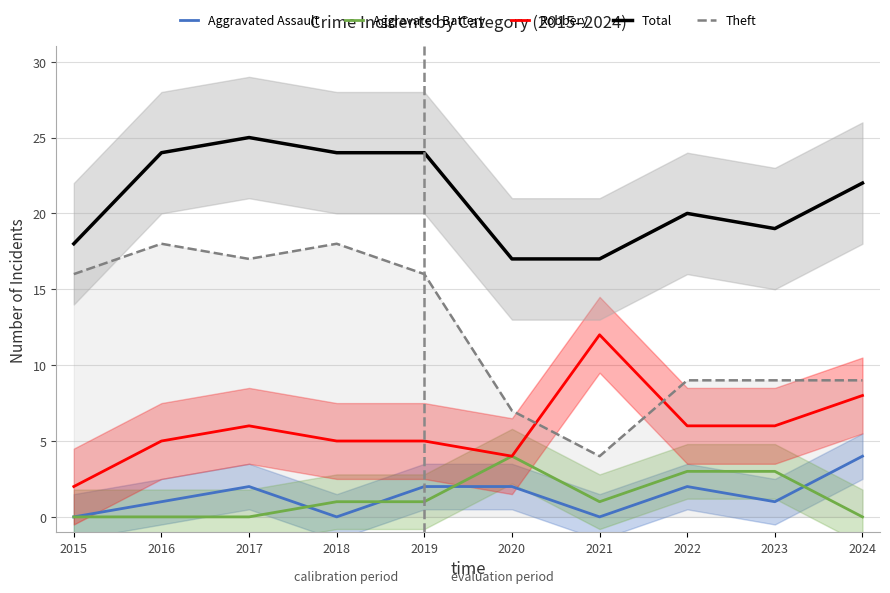

What is the difference between the maximum and minimum values in the Aggravated Assault series?

4